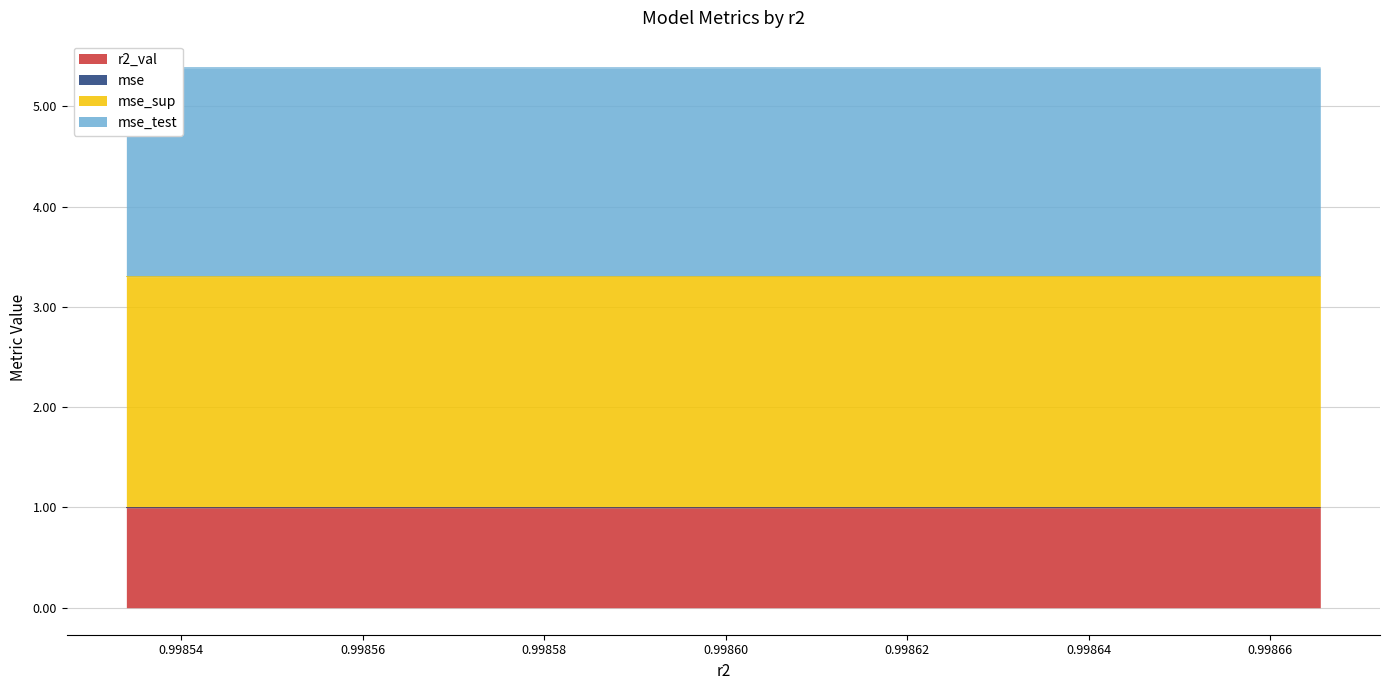

Which series has the largest range (max minus min)?

mse